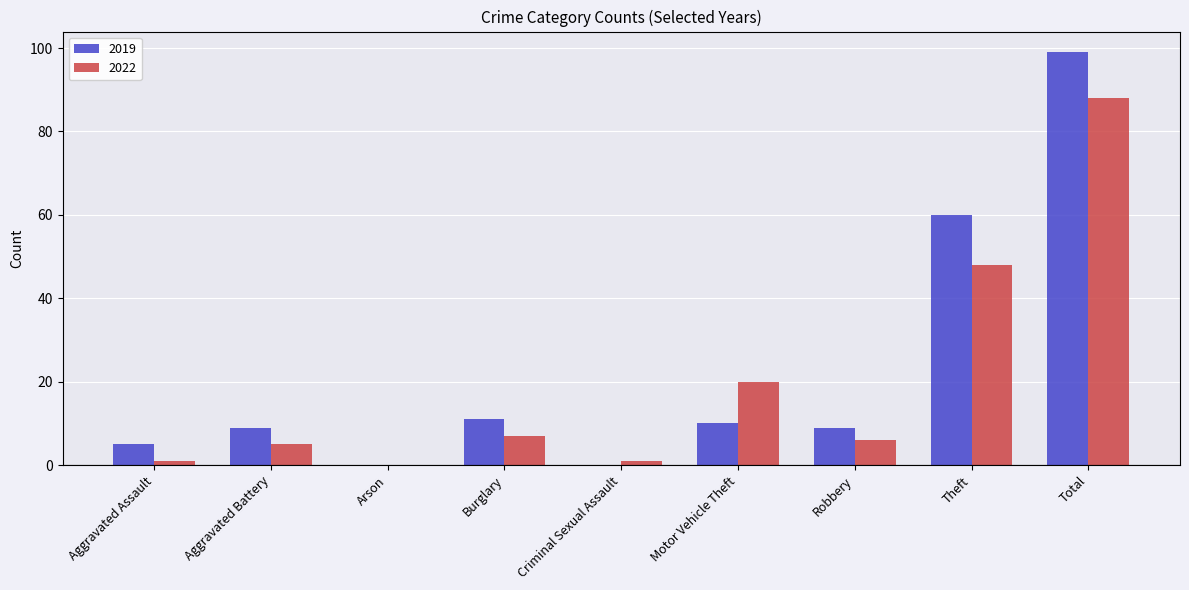

Is the value of 2019 at Theft greater than the value of 2022 at Burglary?

Yes